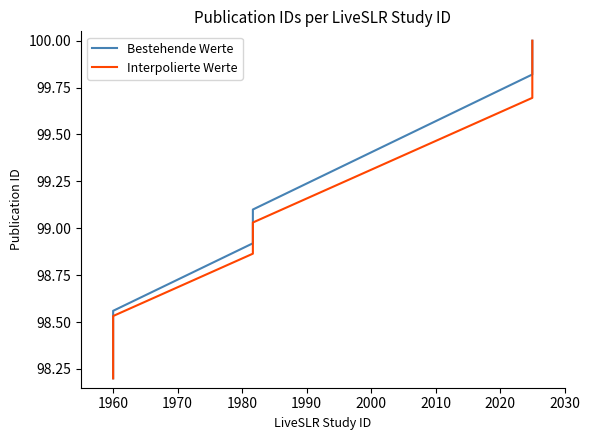

What is the average value of the Bestehende Werte series?

99.2